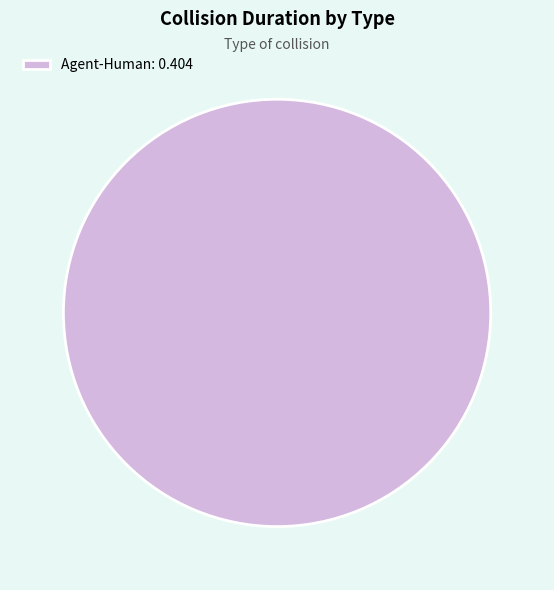

Rank the categories by value from lowest to highest.

Agent-Human: 0.404